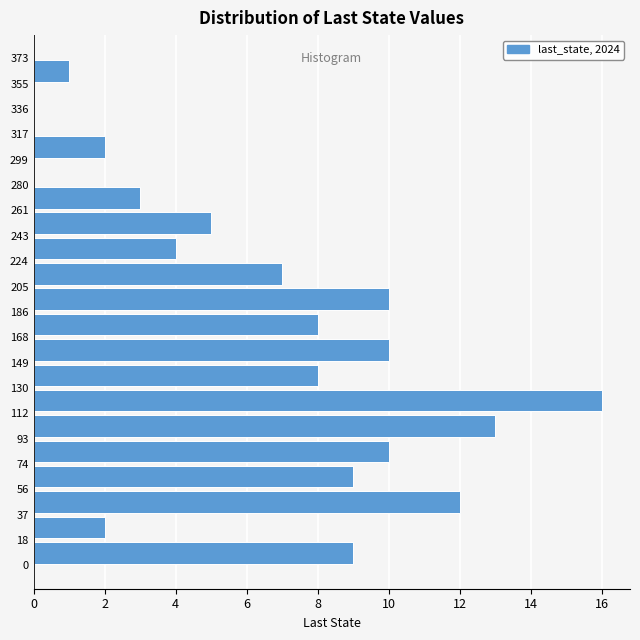

Over which range of the y-axis is the bar longest?

112 to 130